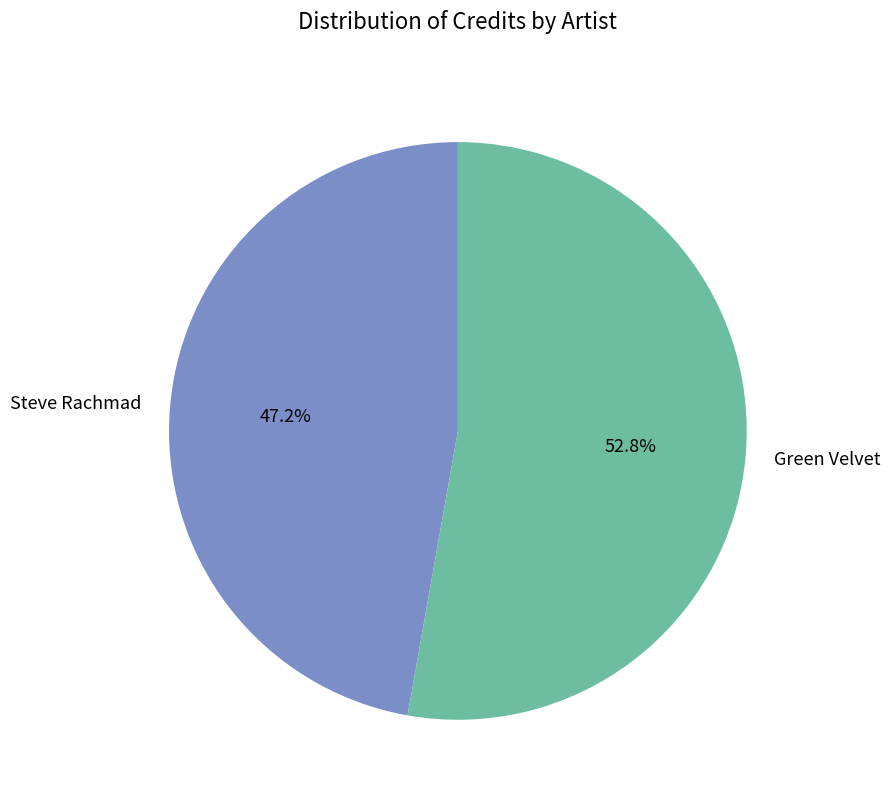

Which slice is the smallest?

Steve Rachmad